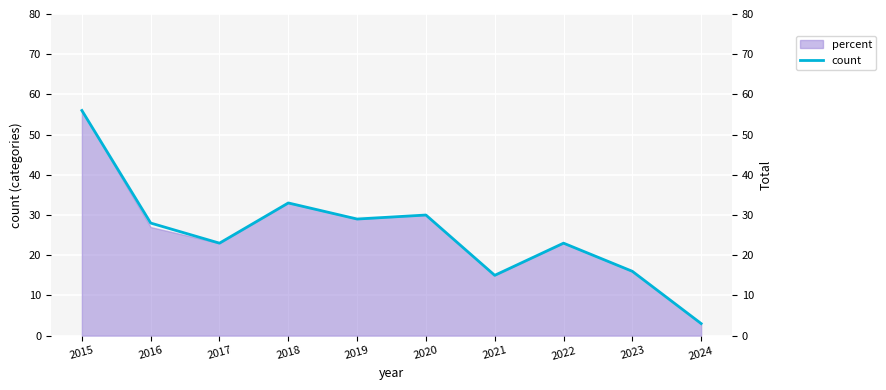

What is the value of the 9th point from the left?

16